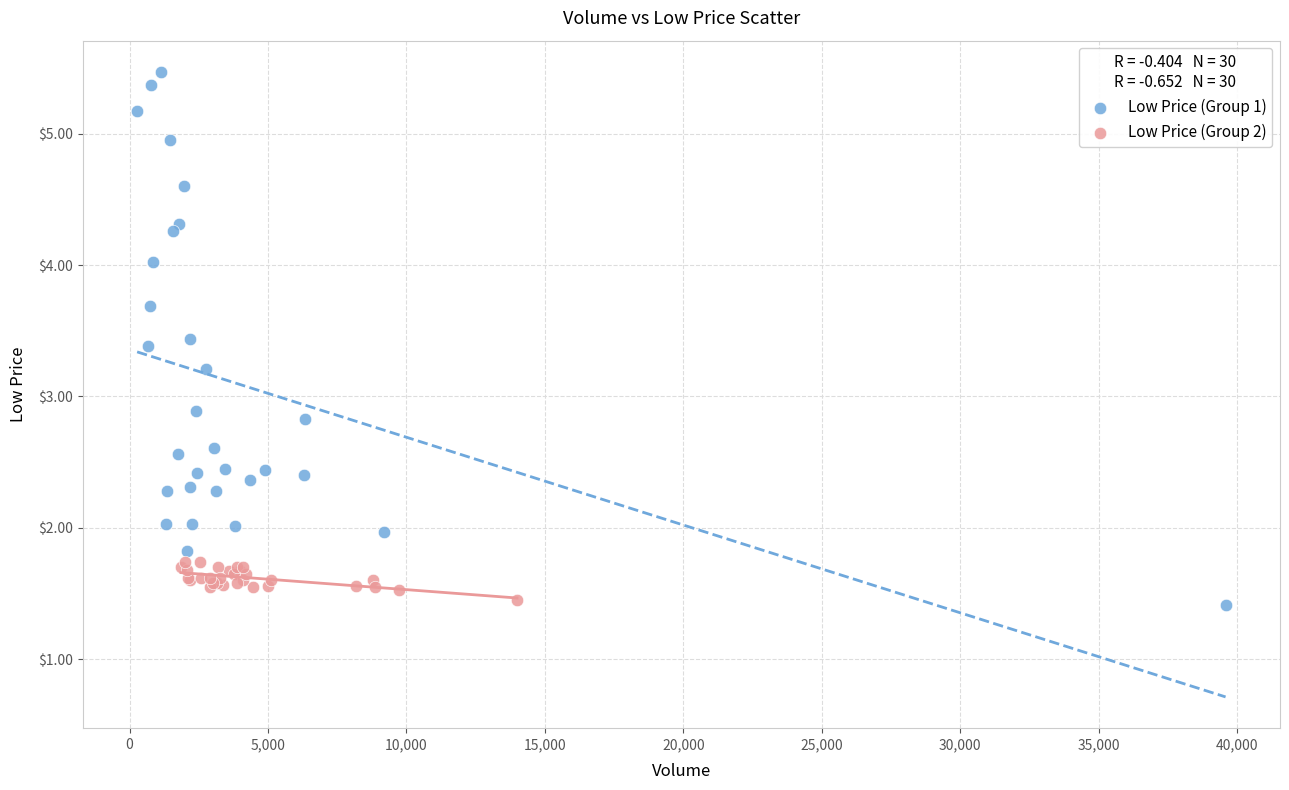

What are all the series names shown in the legend?

Low Price (Group 1), Low Price (Group 2)